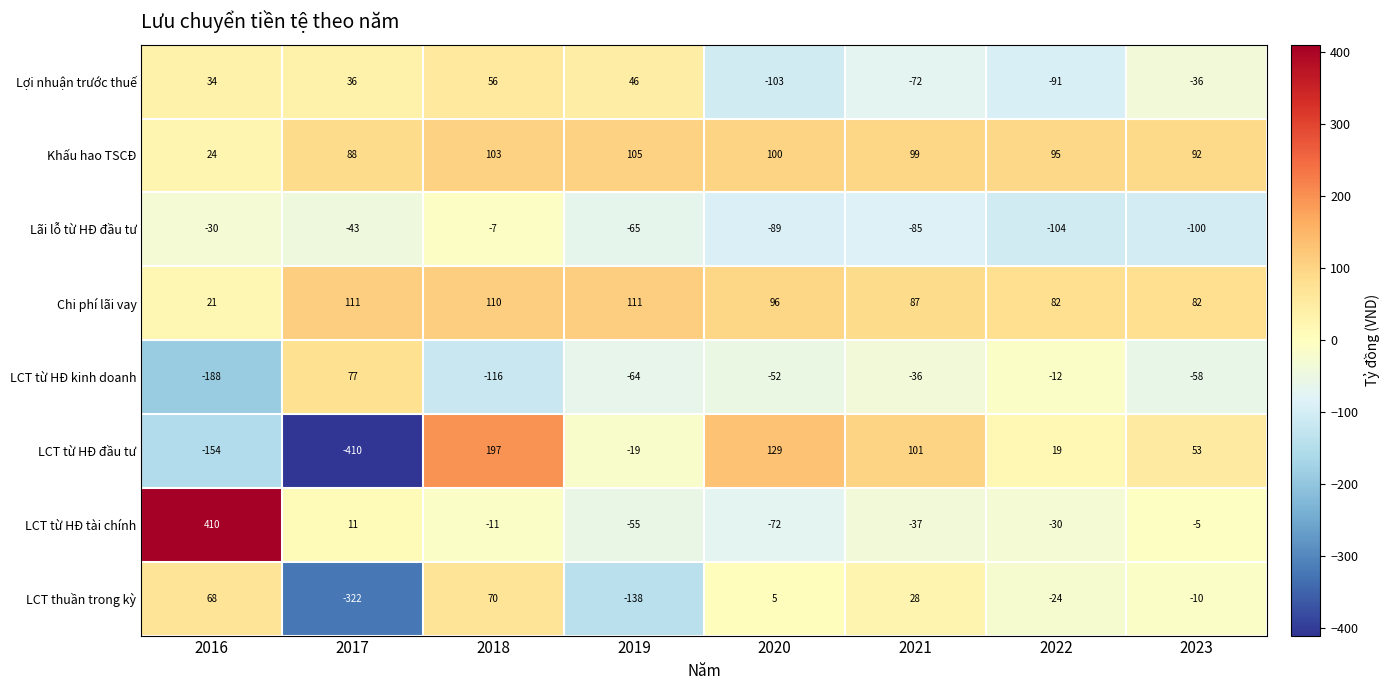

Is it true that Chi phí lãi vay equals 42 at 2019?

False